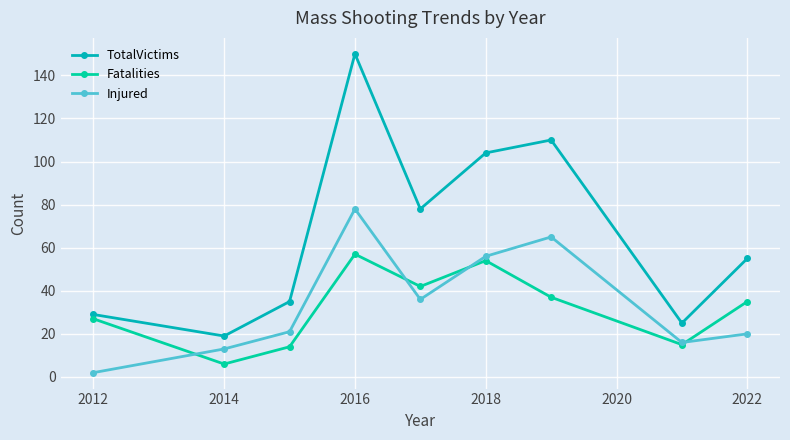

How many data points in Injured are less than 21?

4